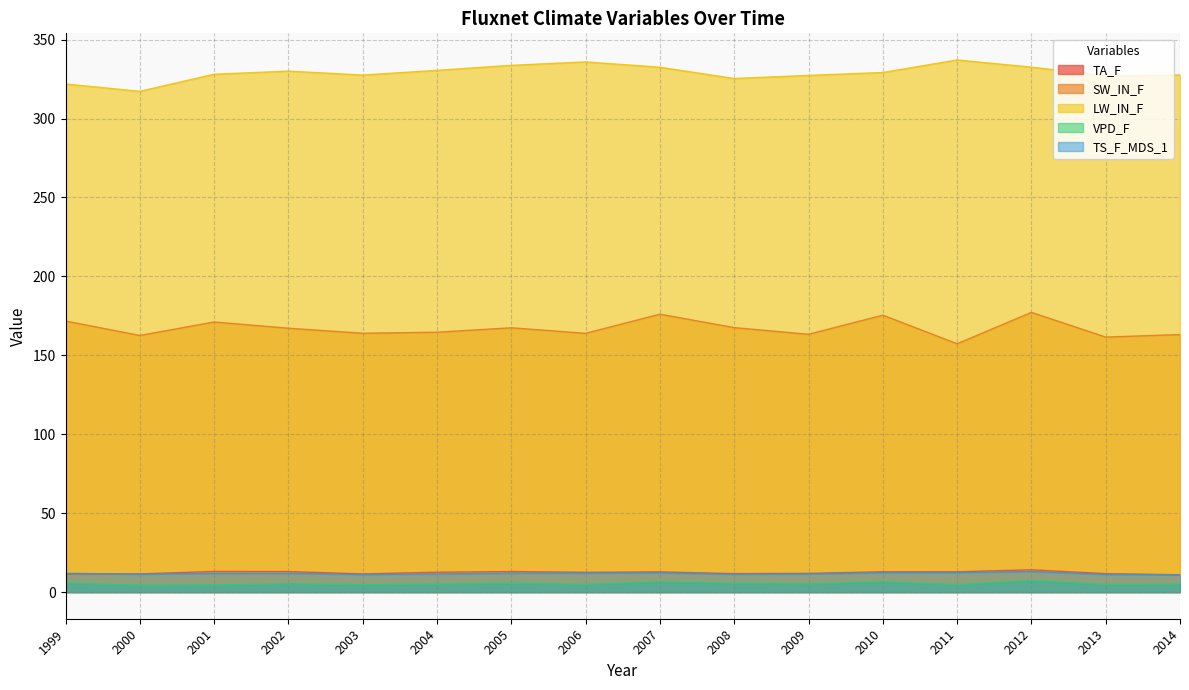

At which category is the sum across all series the highest?

2012